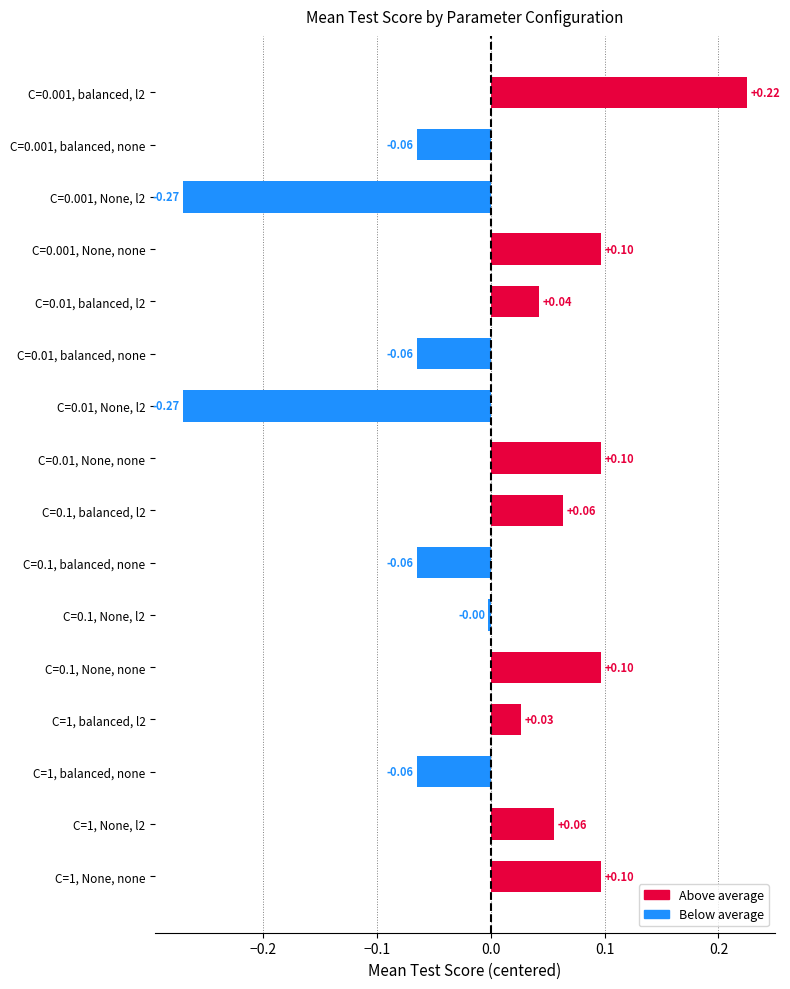

How many data points are above 0?

9